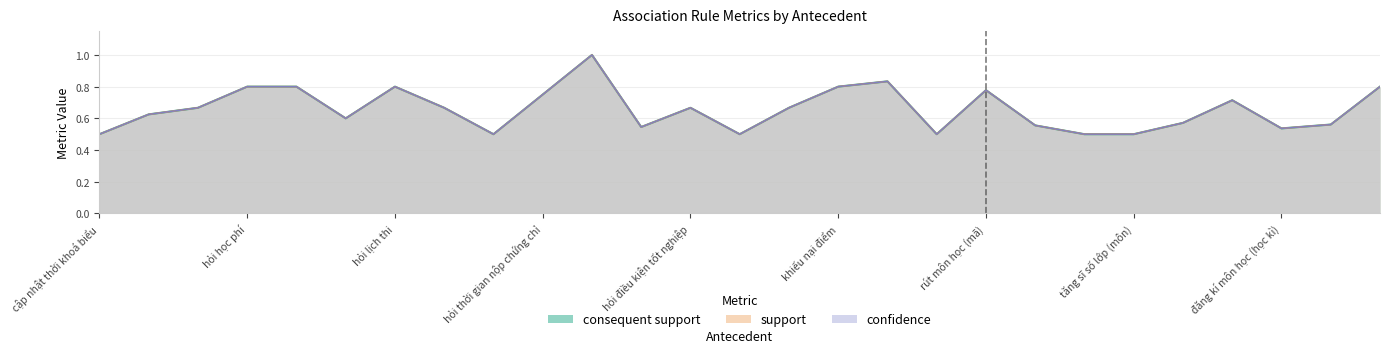

Is the value of support at tăng sĩ số lớp (môn) greater than the value of consequent support at hỏi kết quả đăng kí môn học?

No